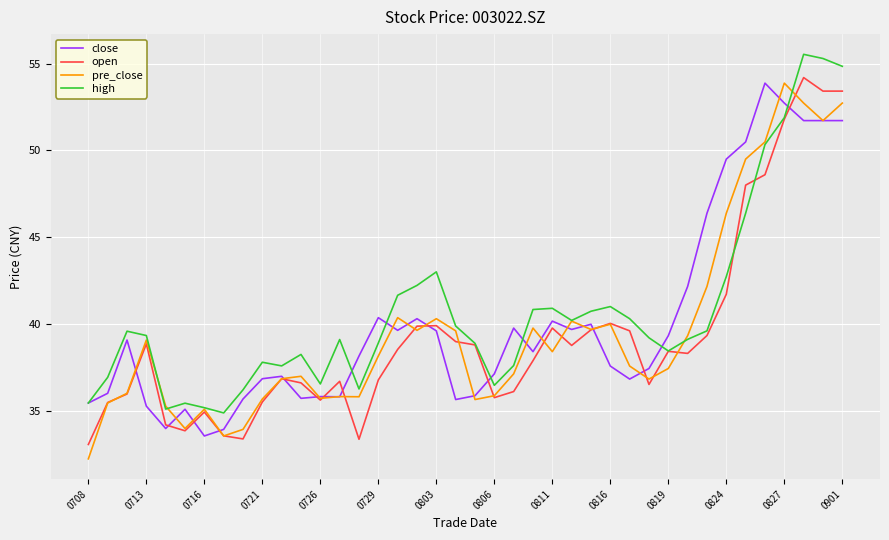

How many interior local valleys does the high series have?

8